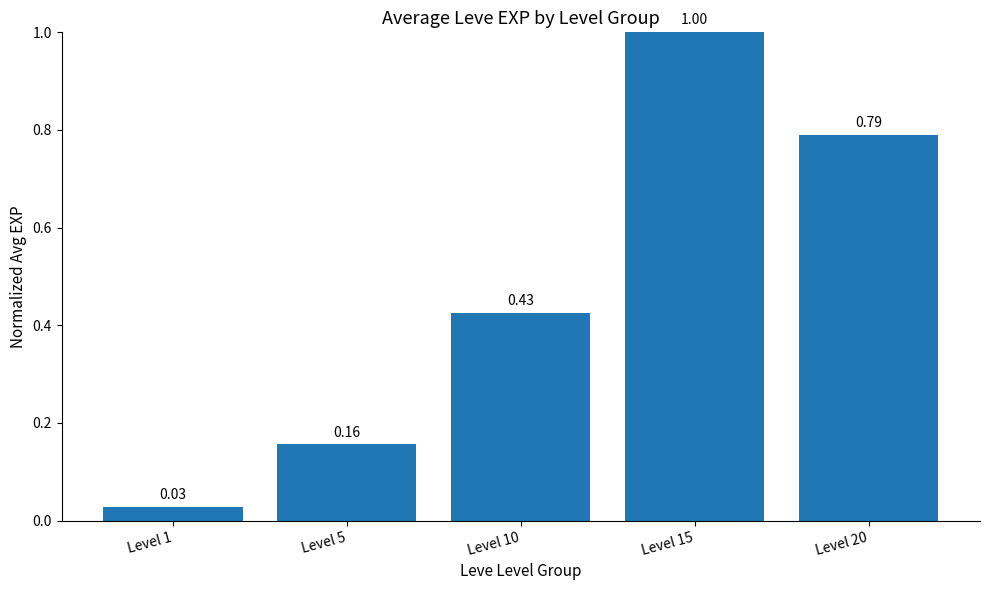

What is the change in value from Level 5 to Level 15?

+0.8